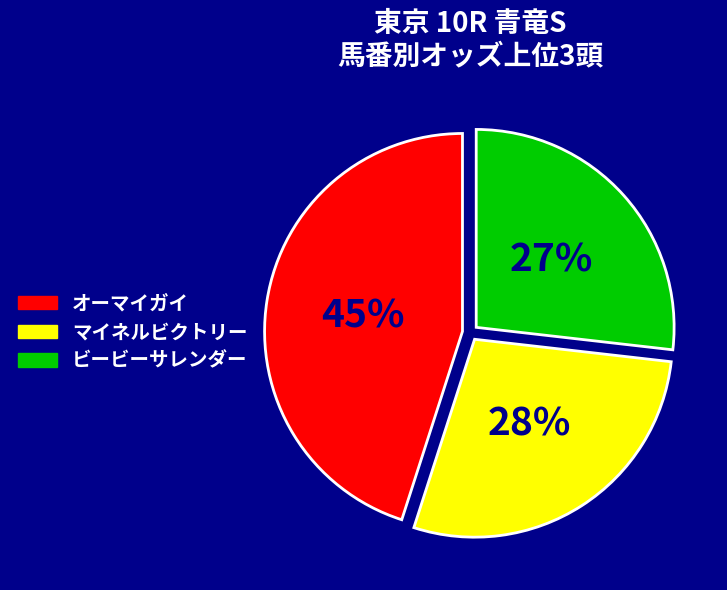

Is there a majority slice in this chart?

No